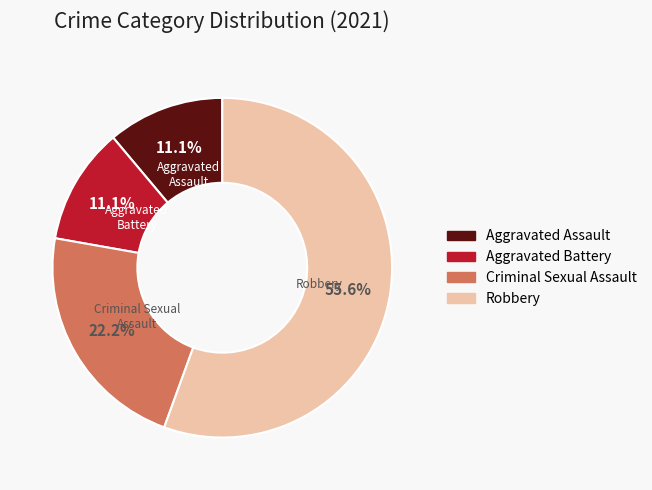

Is it true that Aggravated Assault is 1% of the pie?

False